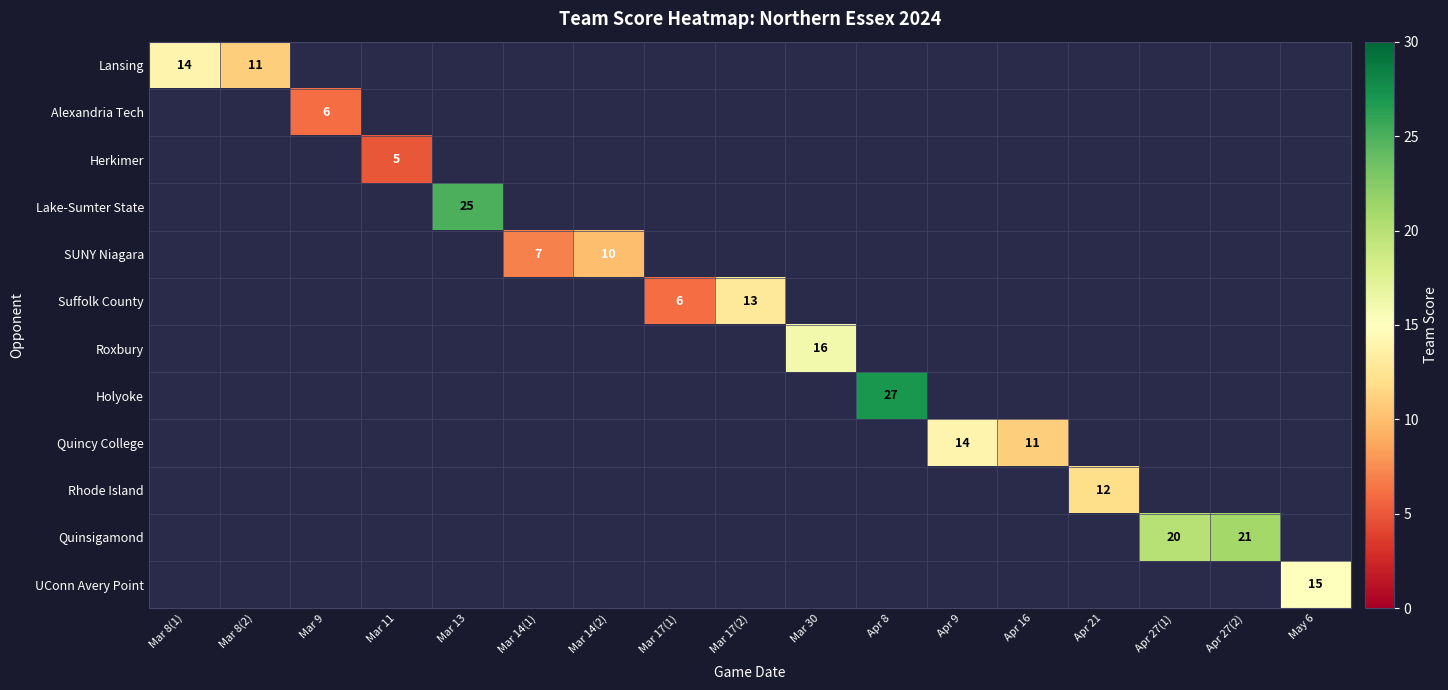

Is it true that Quinsigamond equals 11 at Apr 27(1)?

False